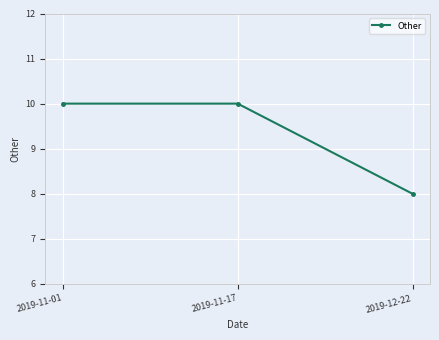

The value at 2019-11-01 is 10. True or false?

True